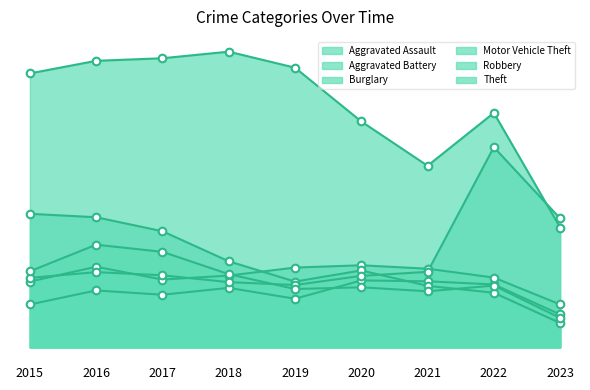

What are all the series names shown in the legend?

Aggravated Assault, Aggravated Battery, Burglary, Motor Vehicle Theft, Robbery, Theft